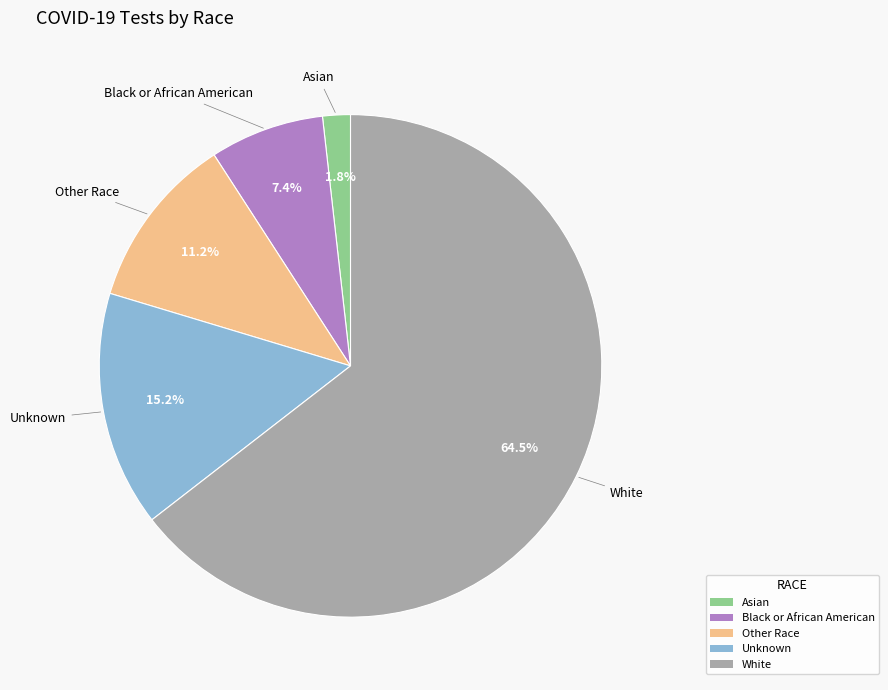

To the nearest percent, what is the difference between the Unknown and Other Race slice percentages?

4%